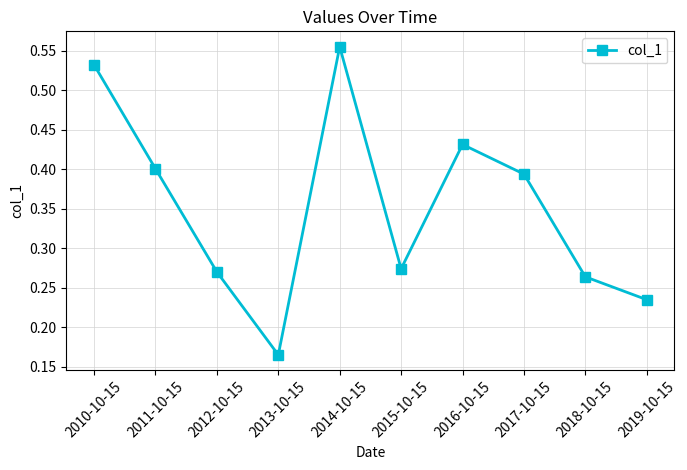

True or false: the data shows 0.4 at 2016-10-15.

True